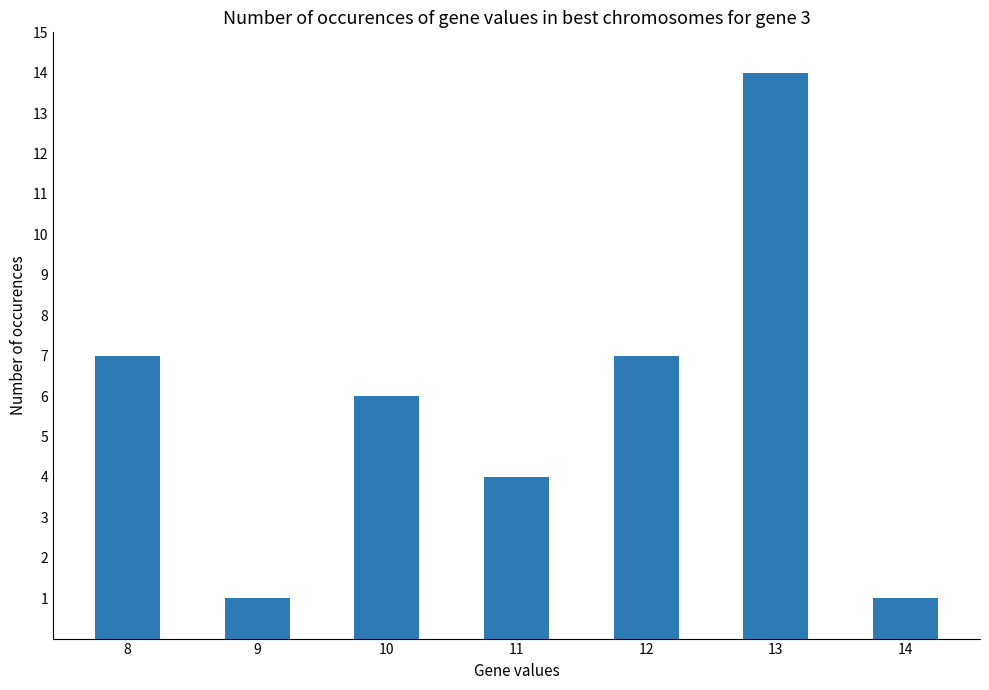

At which label does the data first exceed 6?

8